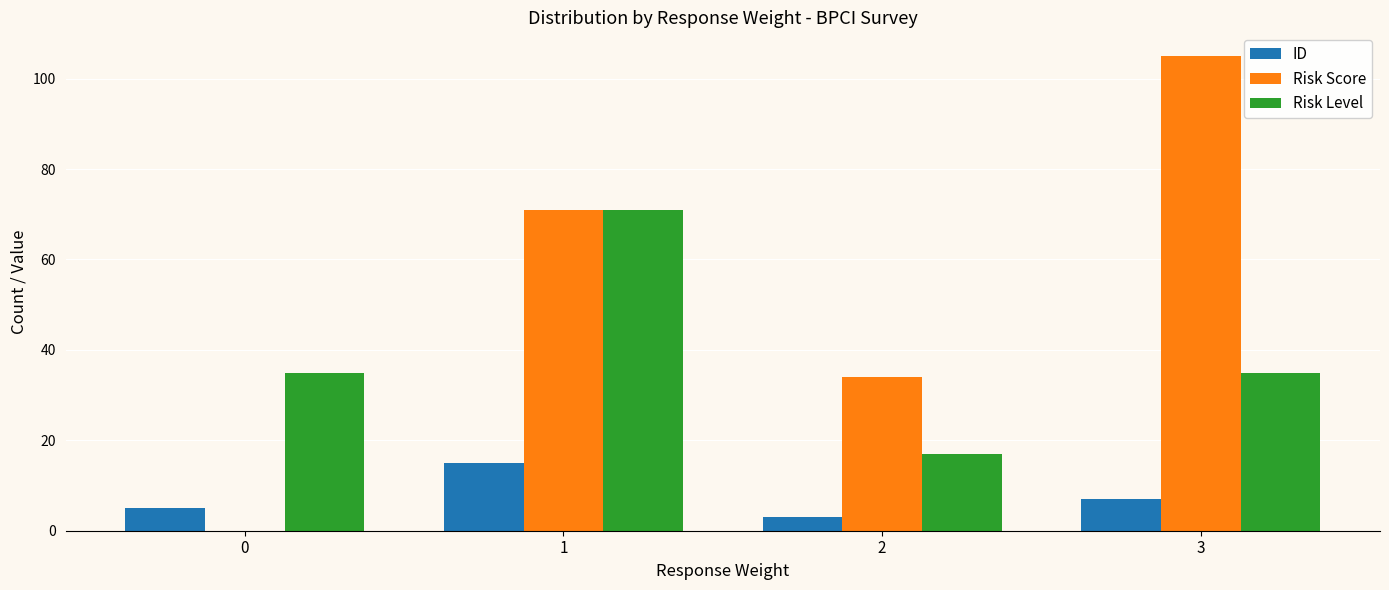

What is the maximum value for Risk Score?

105